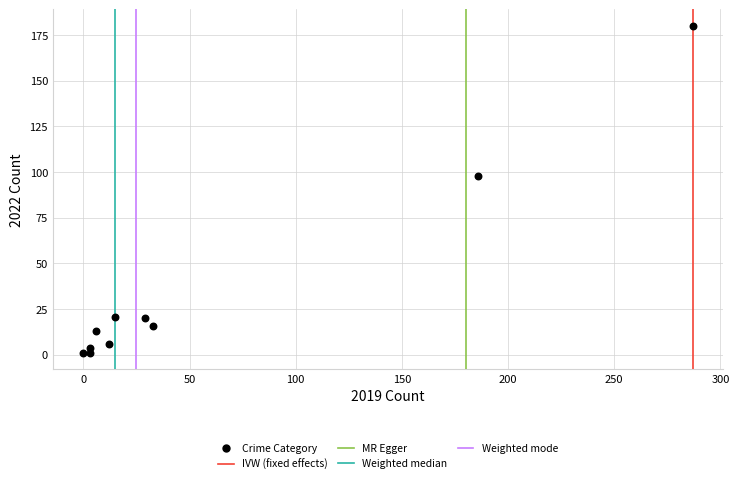

What Y value in the scatter plot is closest to 90?

98